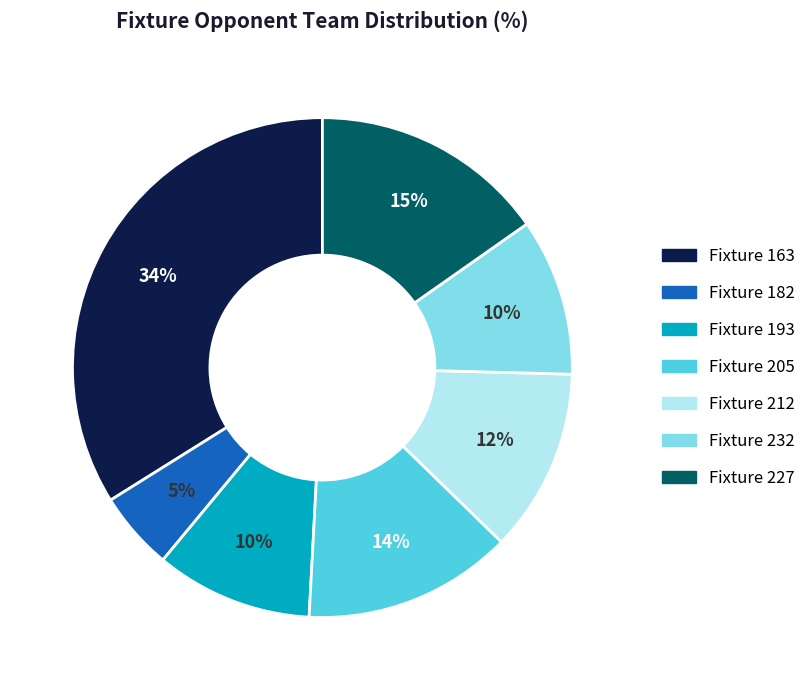

To the nearest percent, what is the difference between the largest and smallest slice percentages?

29%